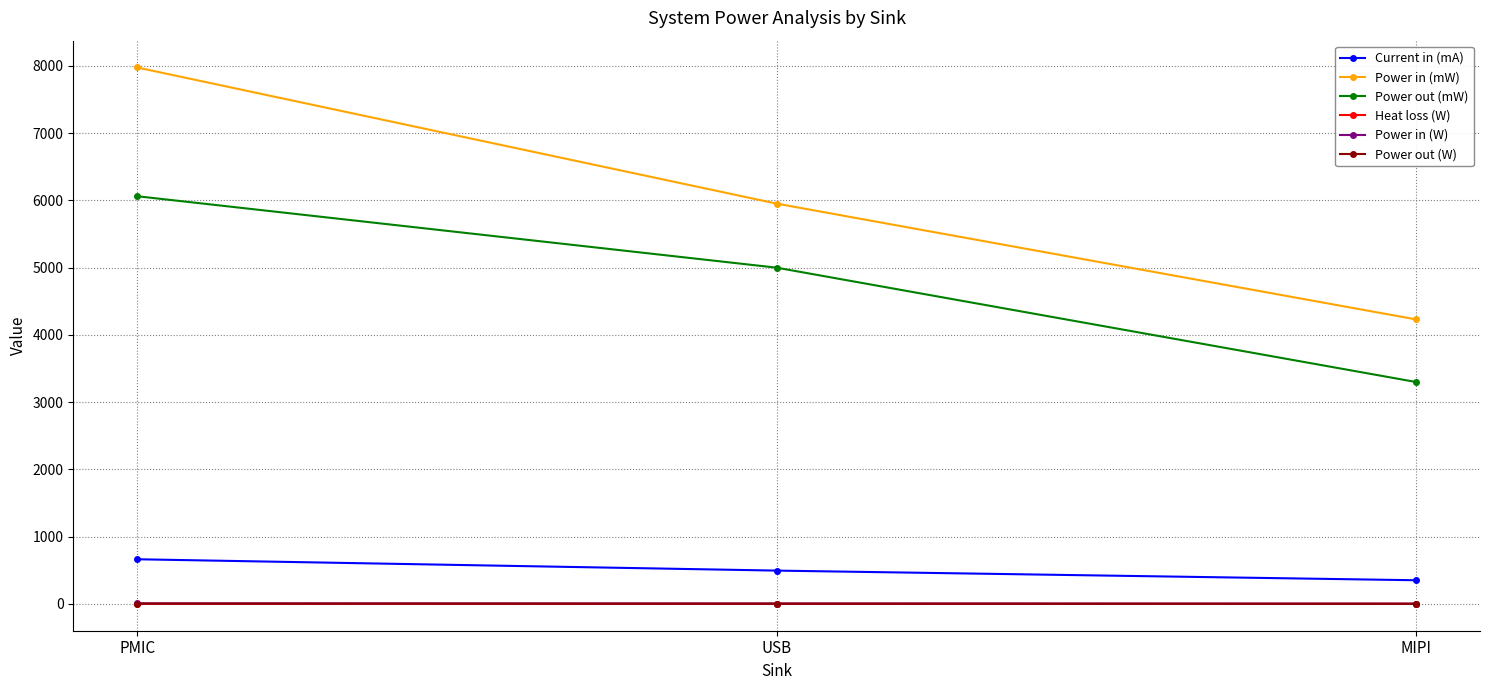

At which category does the chart reach its peak across all series?

PMIC